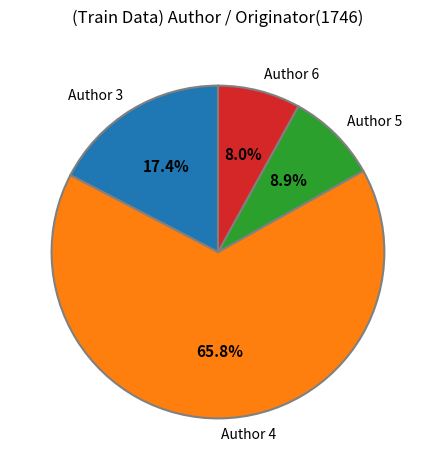

How many segments does this pie chart have?

4